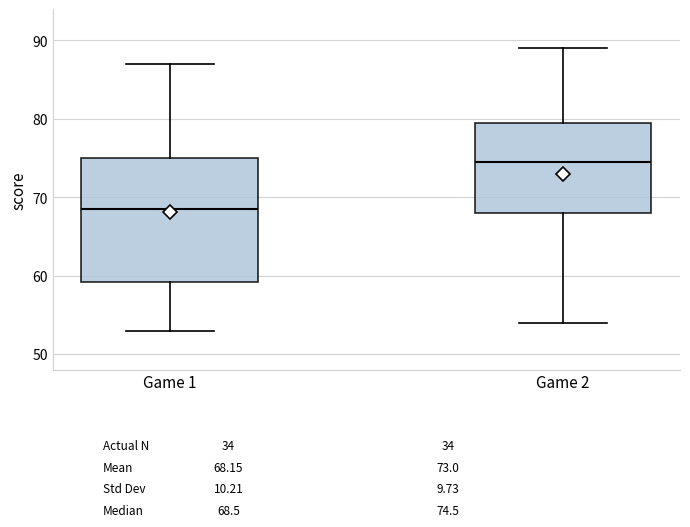

Which box's median line is the highest?

Game 2